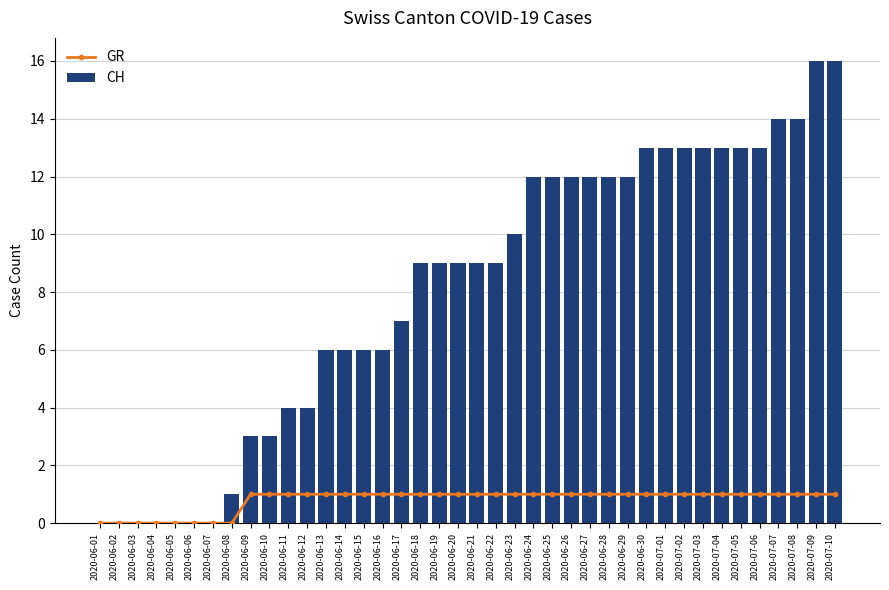

The value of CH at 2020-06-03 is 0. True or false?

True